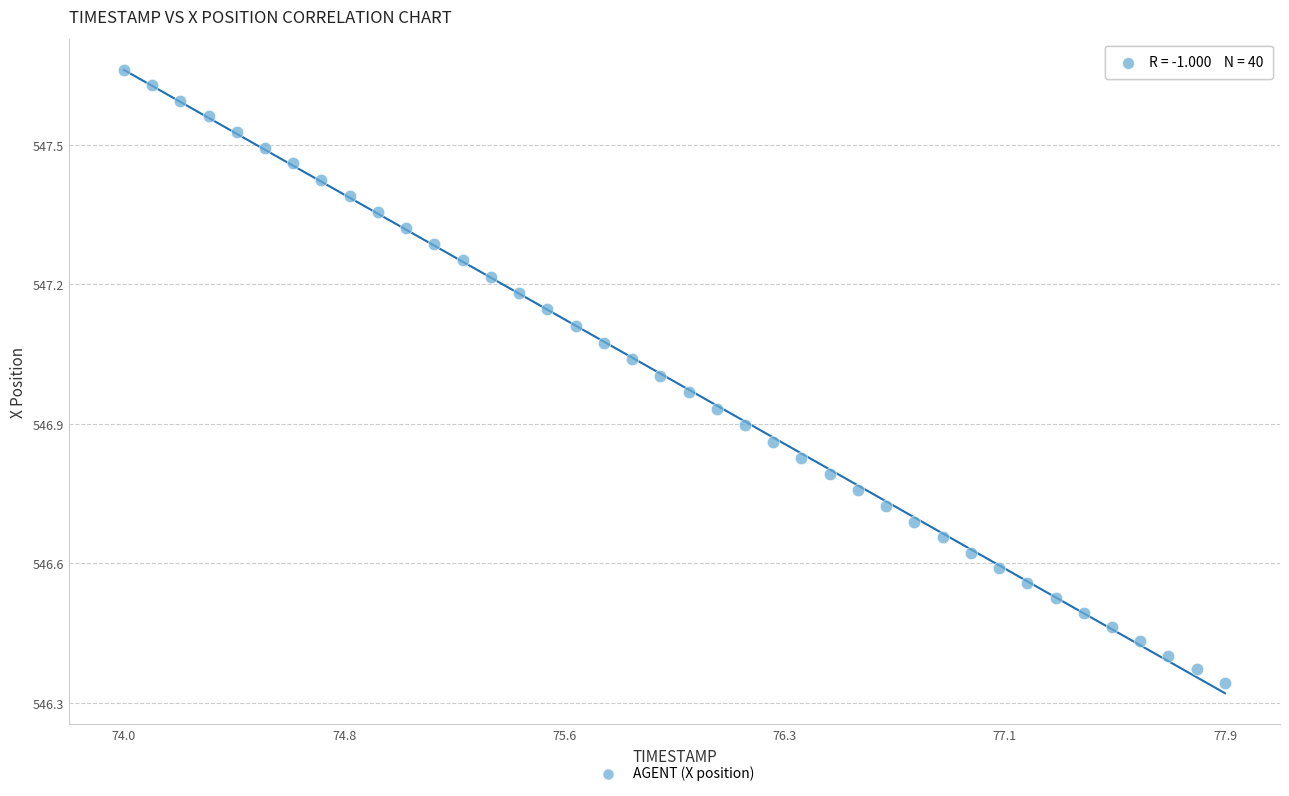

What is the range of X values (max minus min)?

3.9